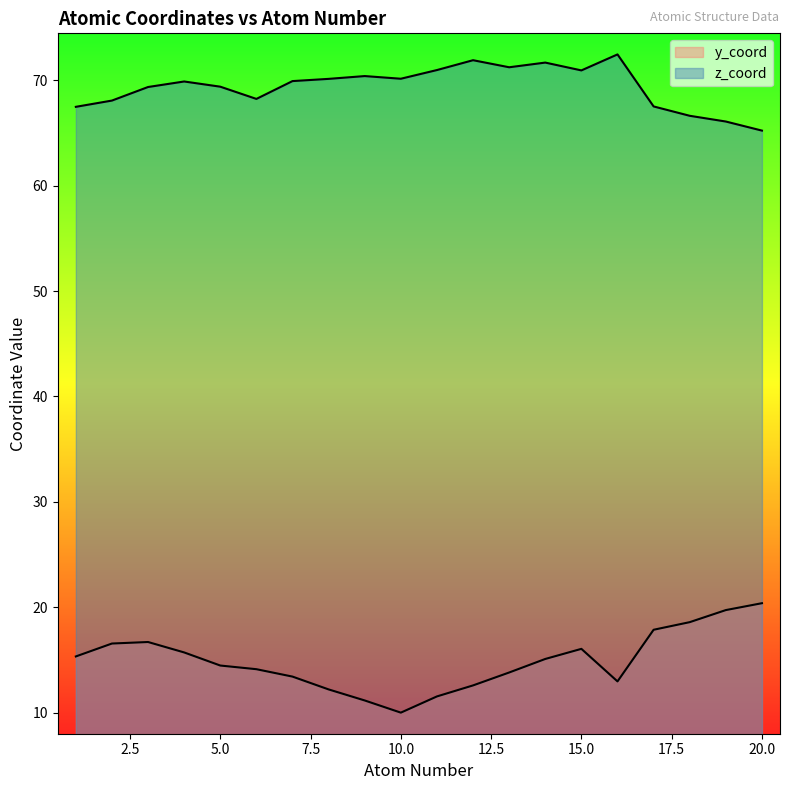

What is the sum of the y_coord values at 10 and 19?

29.7